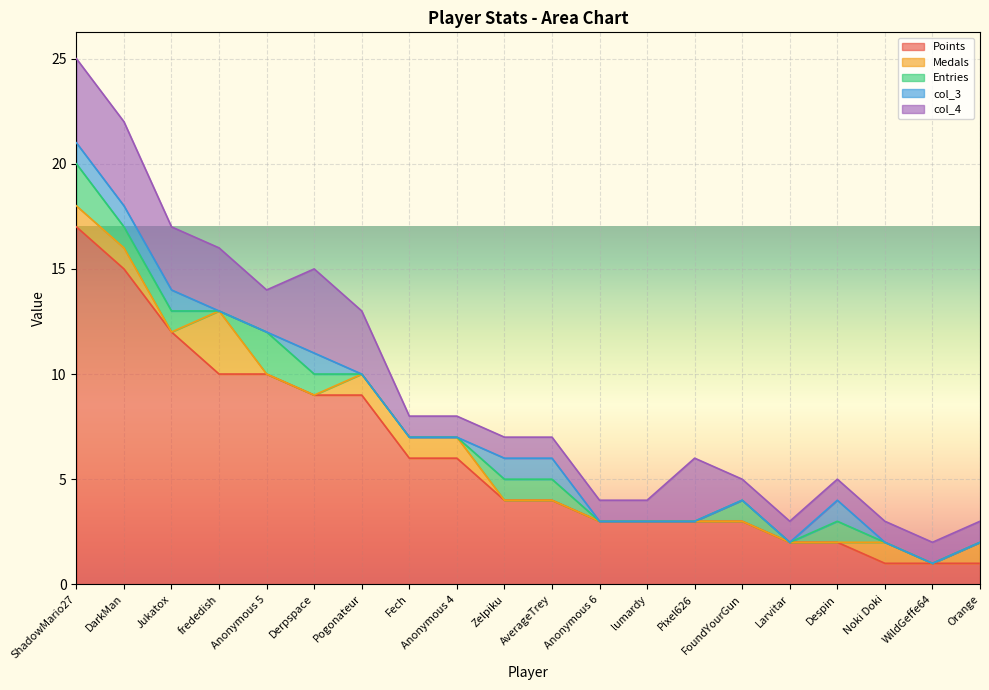

List the labels in order of Points value, smallest first.

Noki Doki, WildGeffe64, Orange, Larvitar, Despin, Anonymous 6, lumardy, Pixel626, FoundYourGun, Zelpiku, AverageTrey, Fech, Anonymous 4, Derpspace, Pogonateur, frededish, Anonymous 5, Jukatox, DarkMan, ShadowMario27